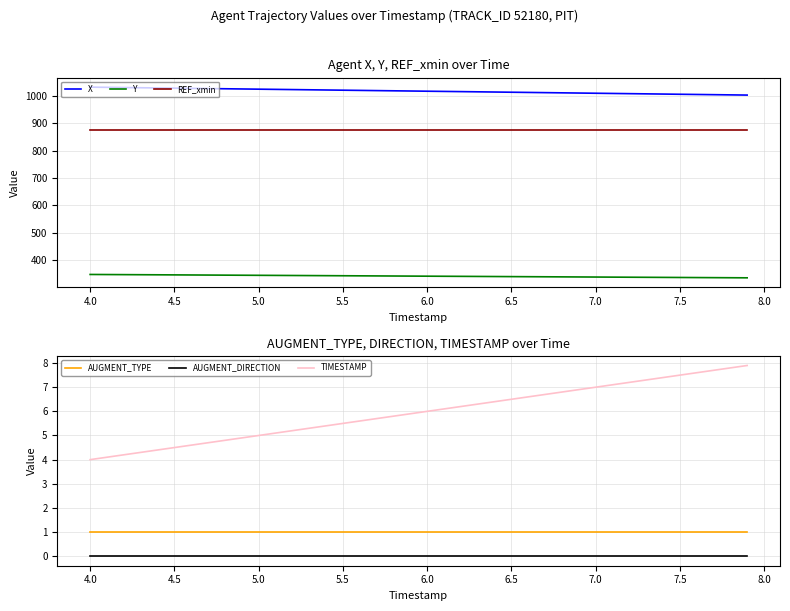

Which series has the largest range (max minus min)?

X